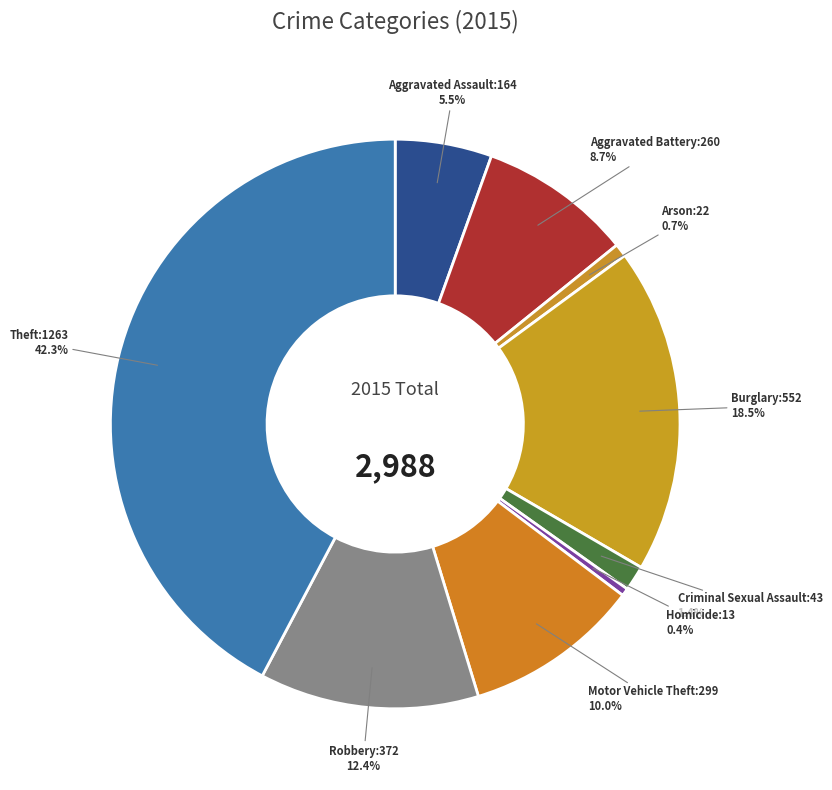

Does any single category account for the majority?

No